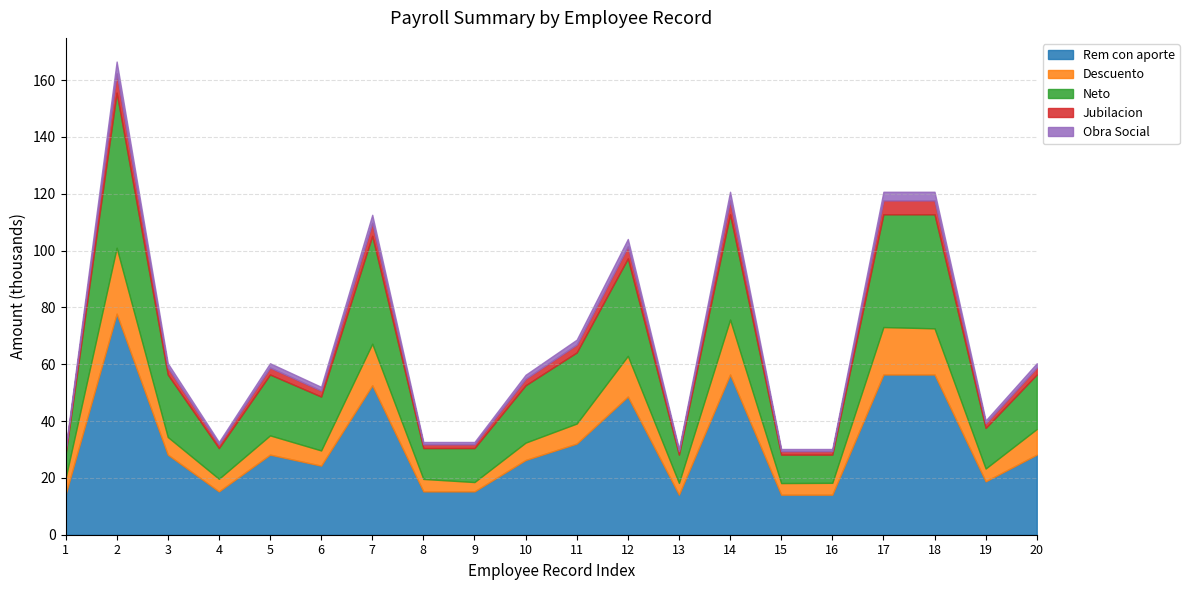

Rank the categories by Descuento value from highest to lowest.

2, 14, 17, 18, 7, 12, 20, 11, 5, 3, 10, 1, 6, 19, 4, 8, 16, 13, 15, 9